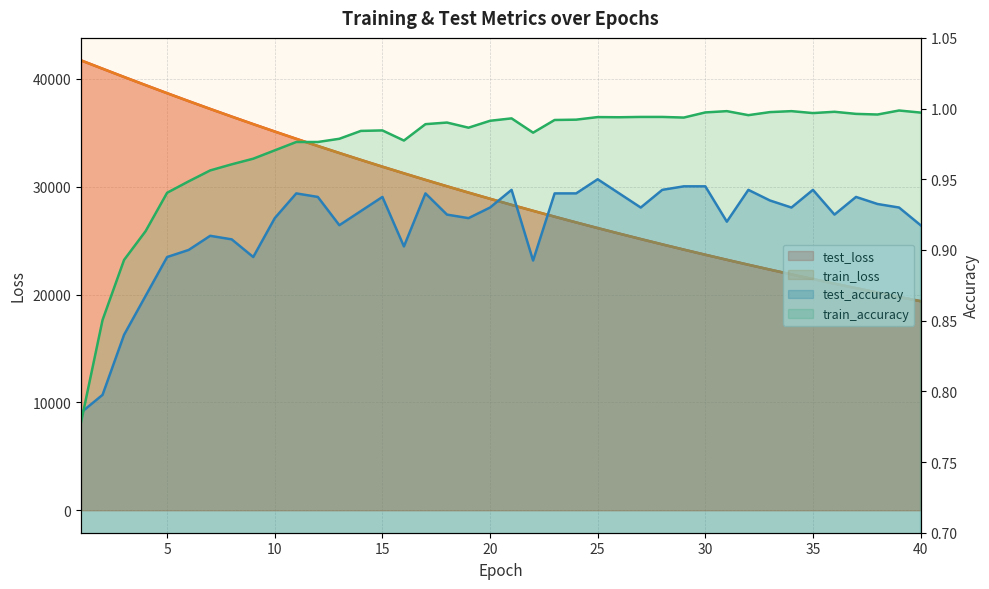

Between 24 and 11, which is larger?

11